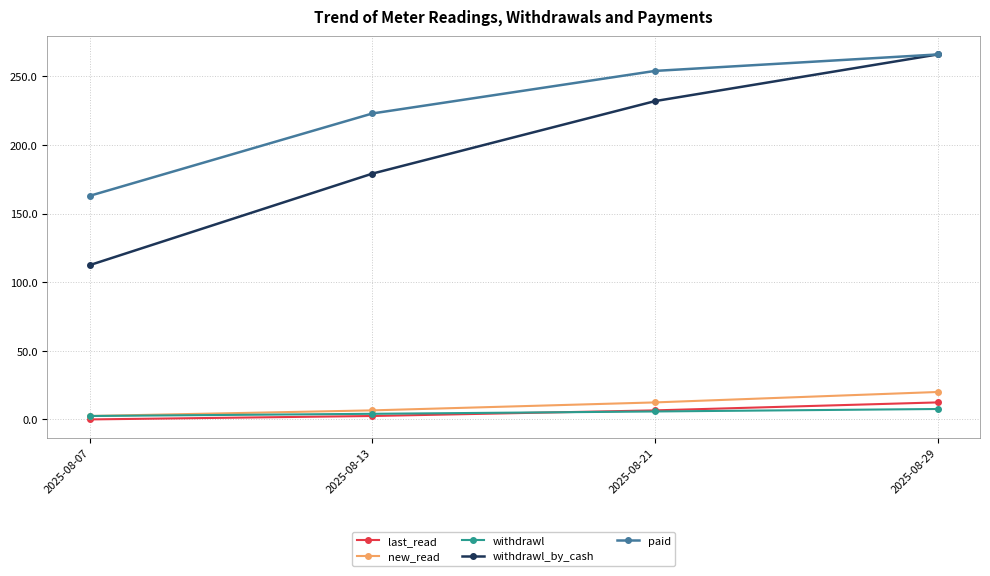

How many paid values are between 223 and 266?

3